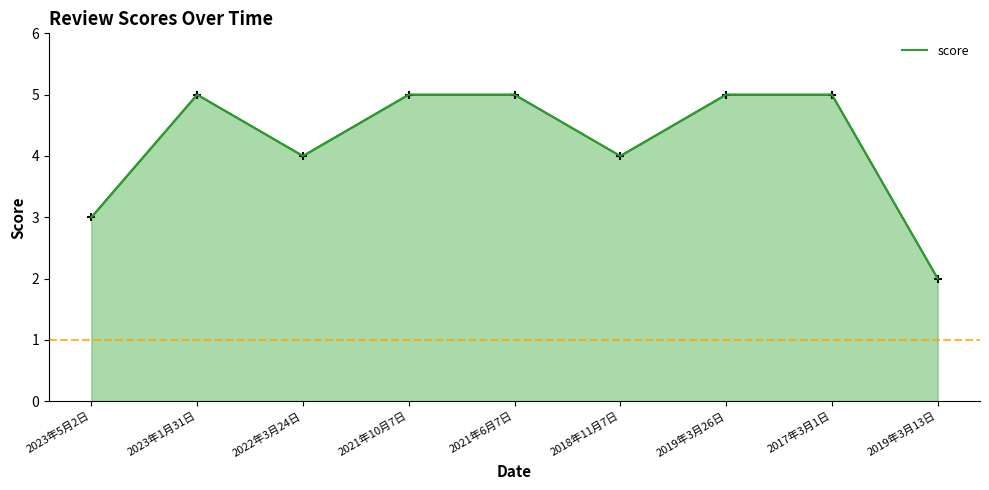

What is the label of the 8th point from the left?

2017年3月1日